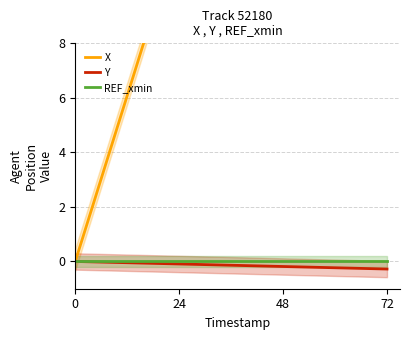

What is the difference between the second highest and minimum values in the Y series?

0.3